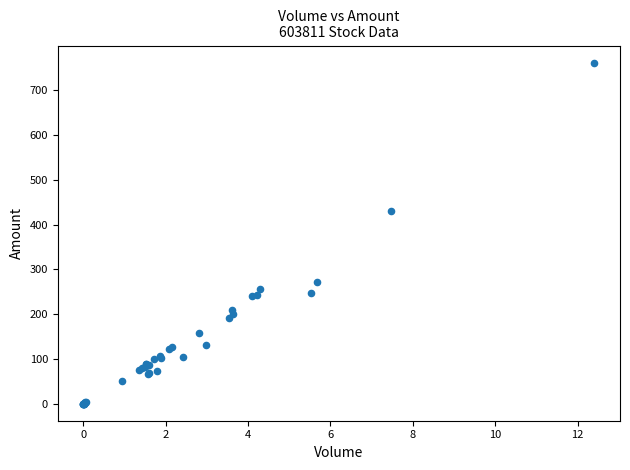

What Y value in the scatter plot is closest to 380?

429.8